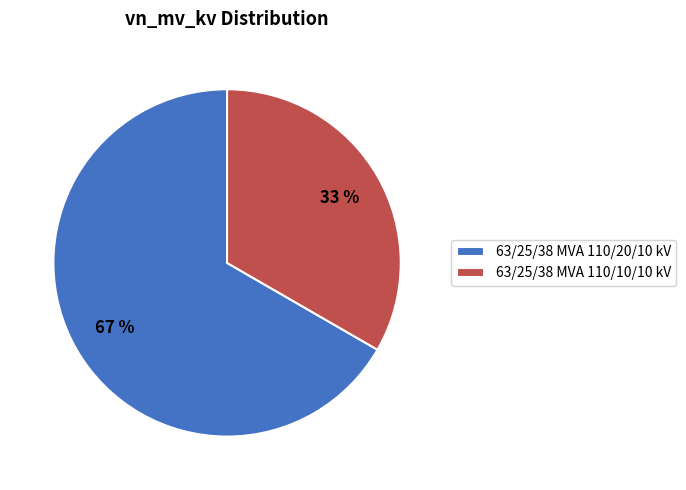

Does 63/25/38 MVA 110/20/10 kV account for over 50% of the chart?

Yes